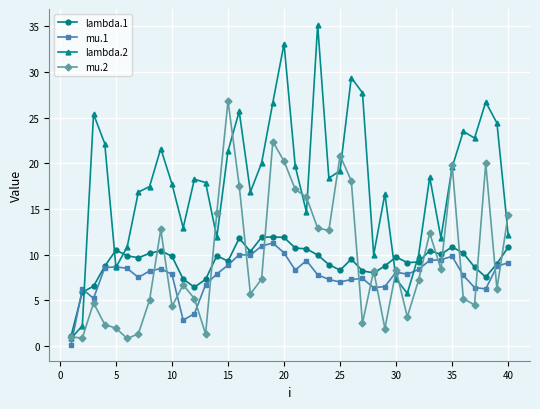

Which series has the largest range (max minus min)?

lambda.2